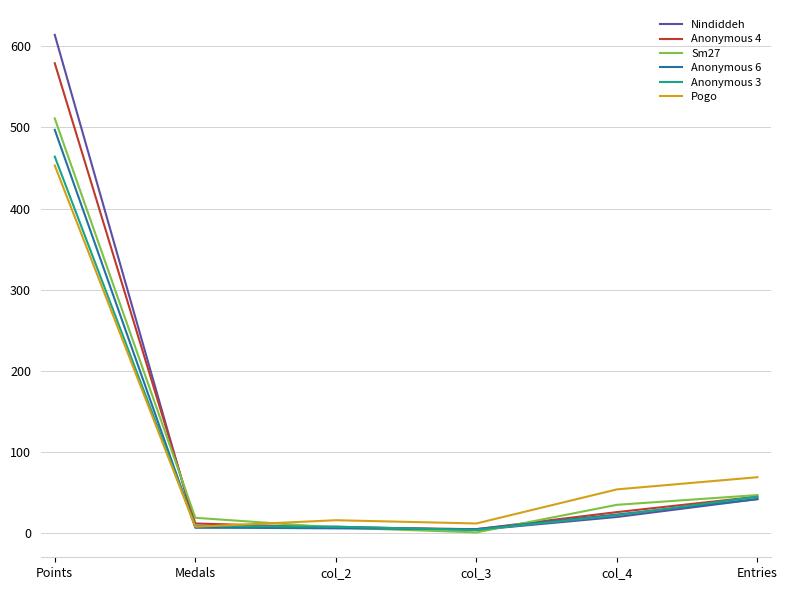

How many lines are shown in the chart?

6